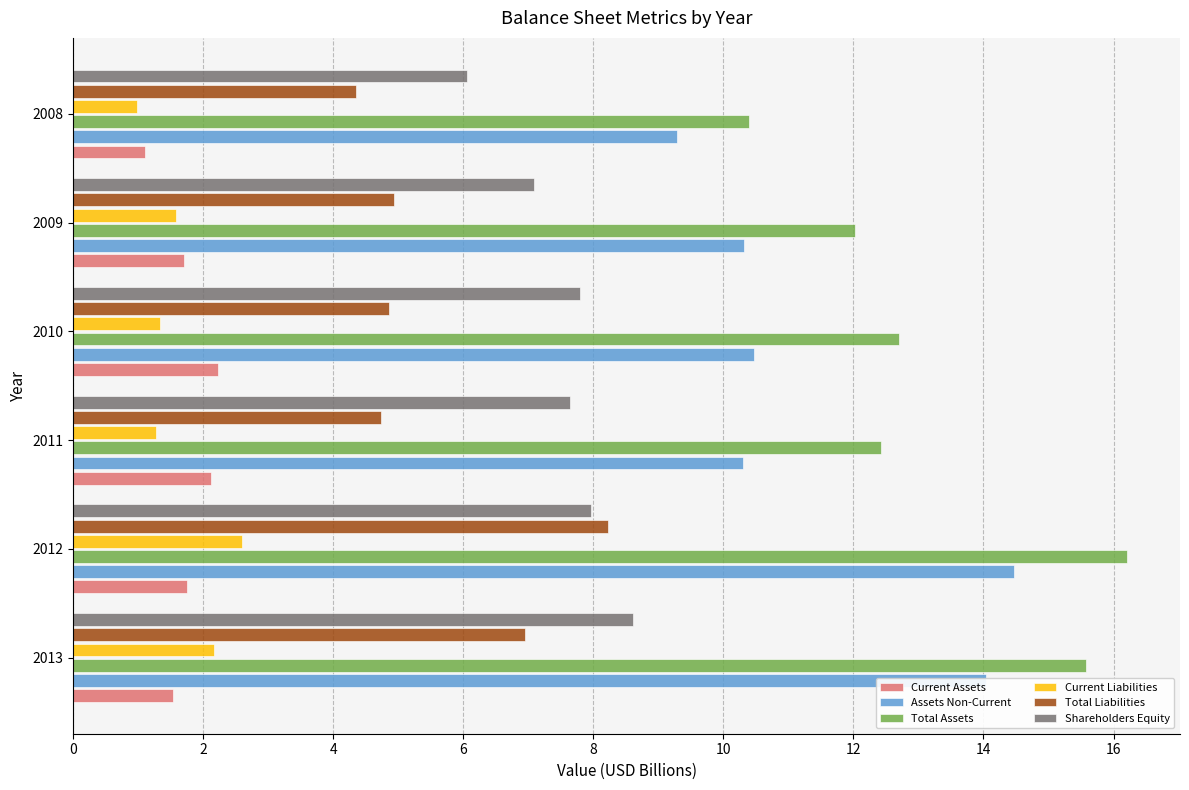

What are all the series names shown in the legend?

Current Assets, Assets Non-Current, Total Assets, Current Liabilities, Total Liabilities, Shareholders Equity